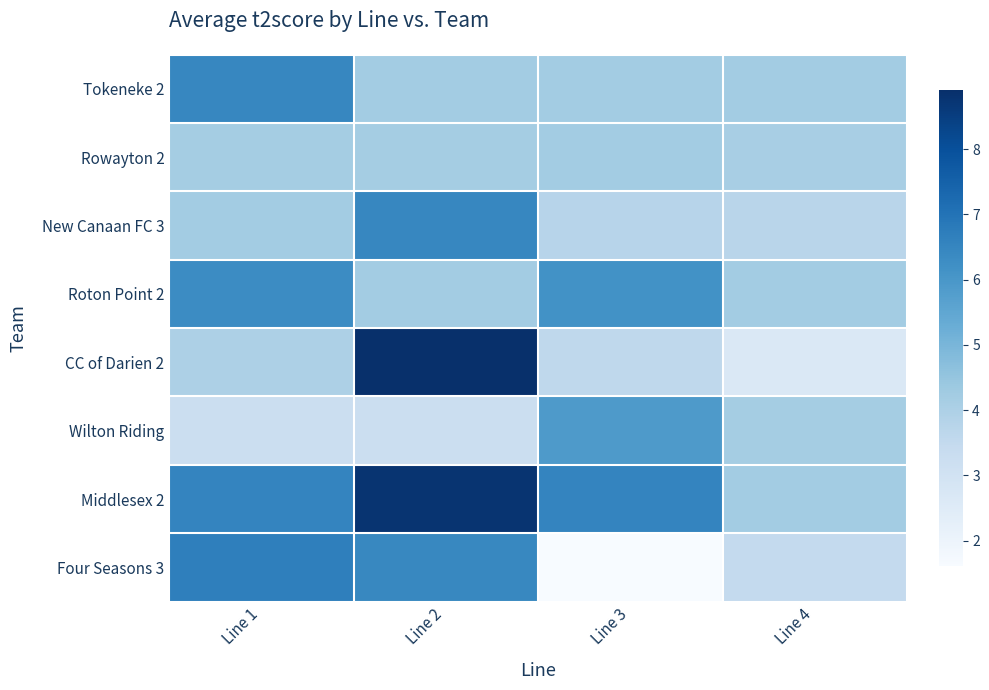

Which series has the largest total across all categories?

Middlesex 2